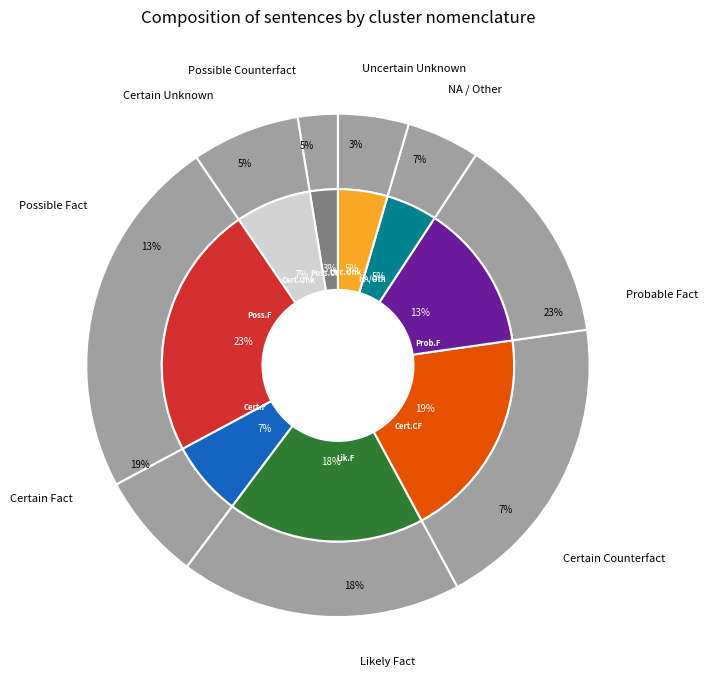

To the nearest percent, what percentage of the pie is Possible Counterfact?

5%